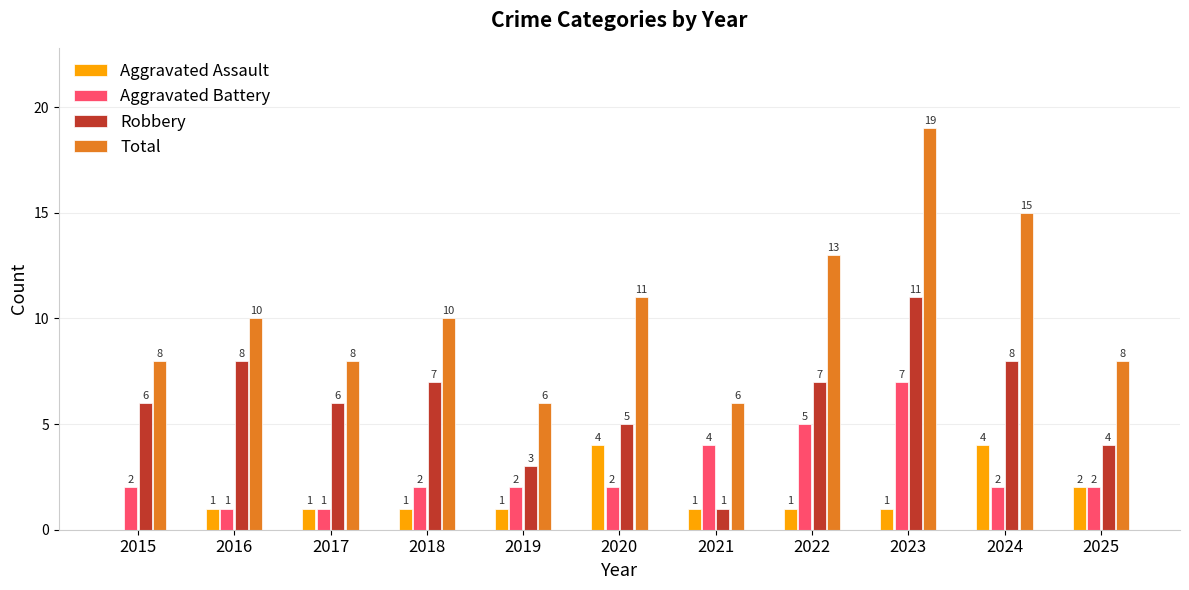

Which series changed the most between 2021 and 2023?

Total